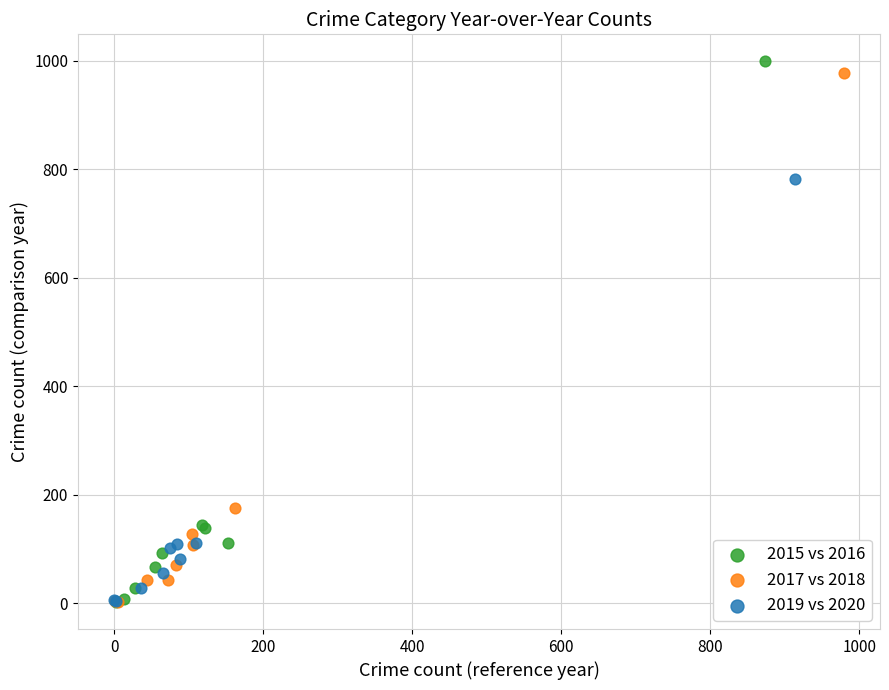

Which series has the widest spread of Y values?

2015 vs 2016